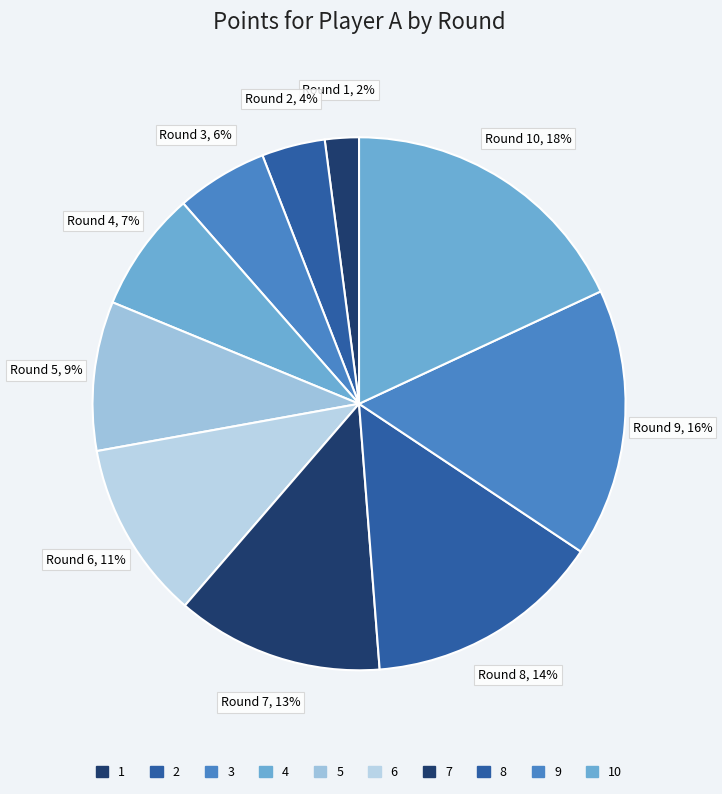

To the nearest percent, what is the average slice percentage?

10%